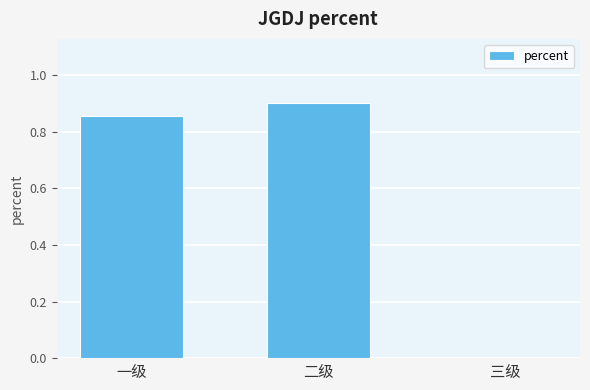

Are the bars horizontal?

No